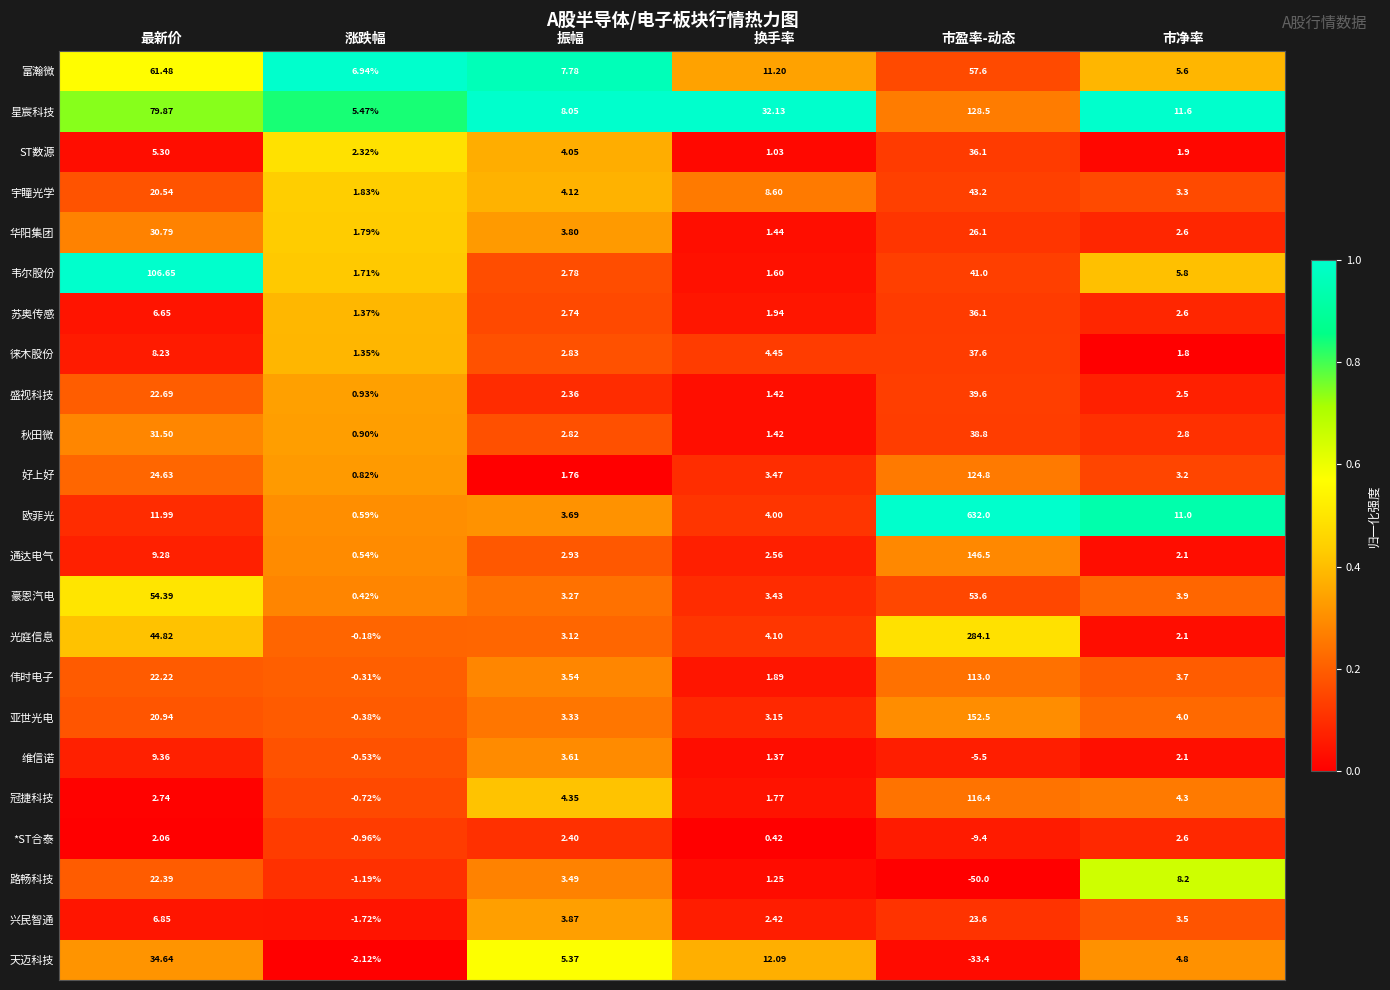

At how many categories does at least one series exceed 0?

6